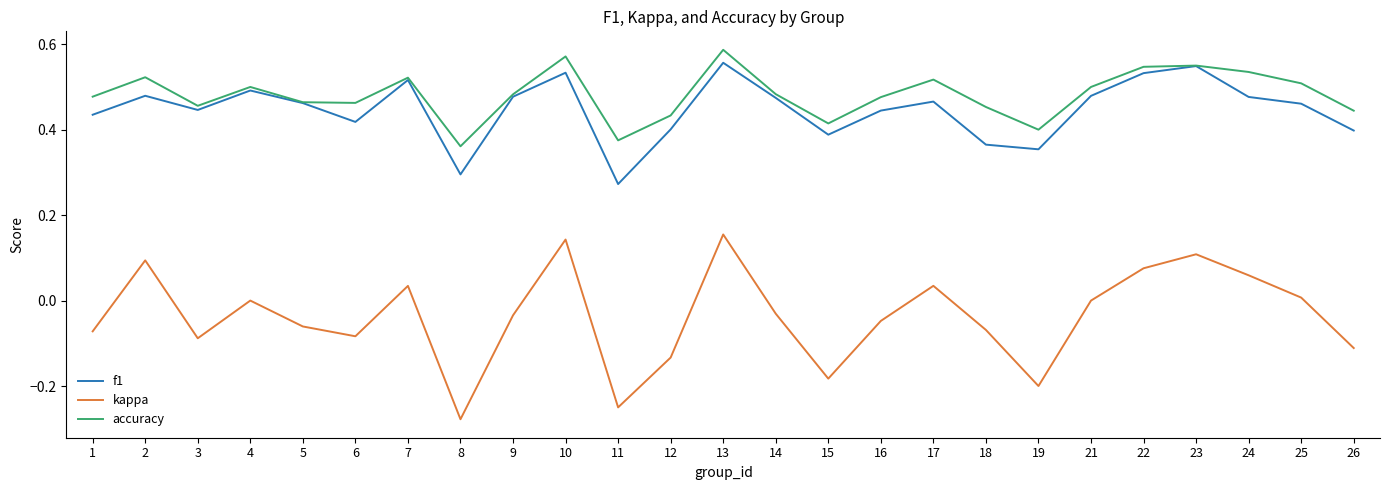

True or false: accuracy and kappa cross at least once.

False